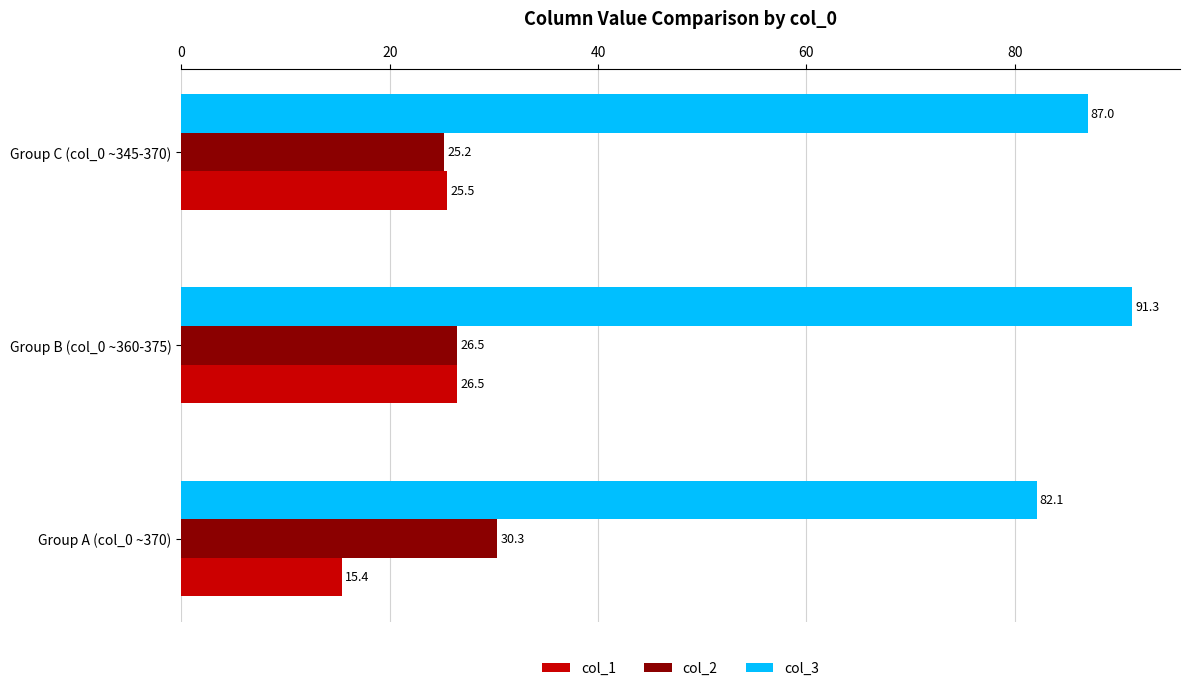

What is the average value of the col_2 series?

27.3